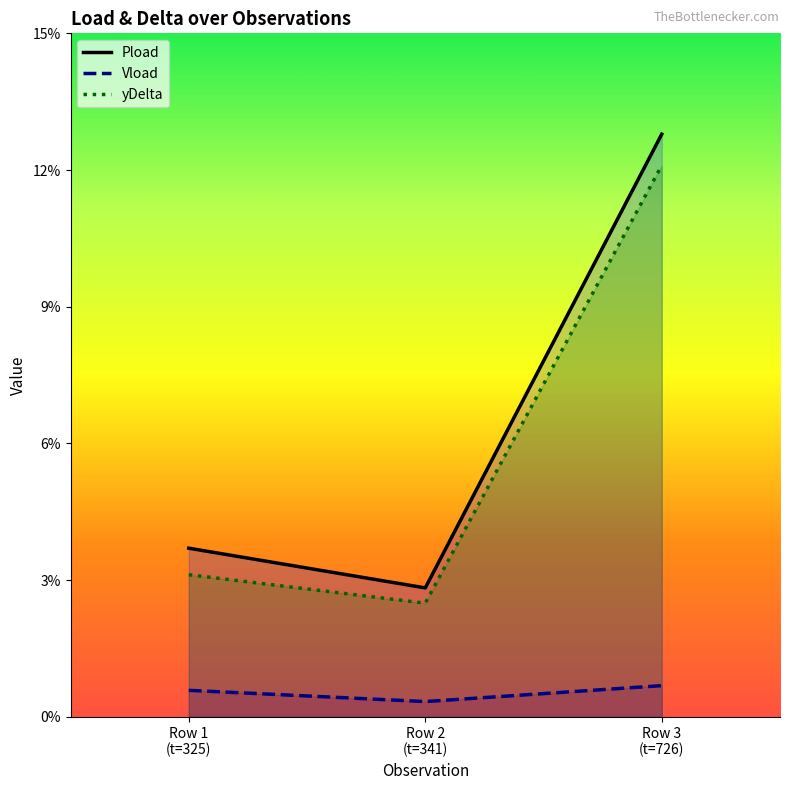

What is the sum of the yDelta values at Row 3
(t=726) and Row 1
(t=325)?

0.2